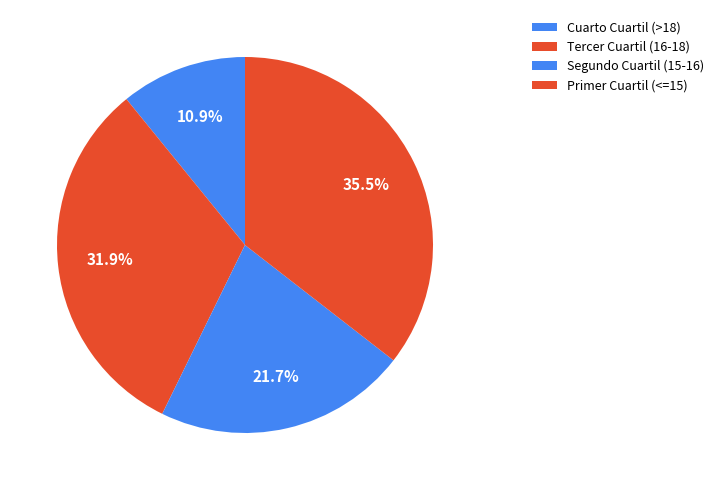

To the nearest percent, what percentage of the pie is Tercer Cuartil (16-18)?

32%